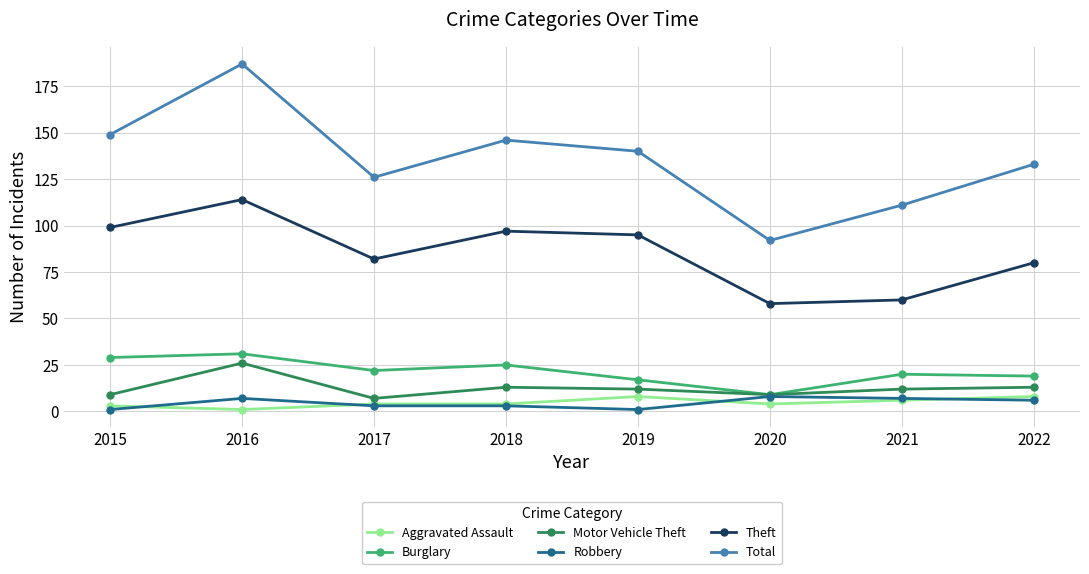

What are all the series names shown in the legend?

Aggravated Assault, Burglary, Motor Vehicle Theft, Robbery, Theft, Total